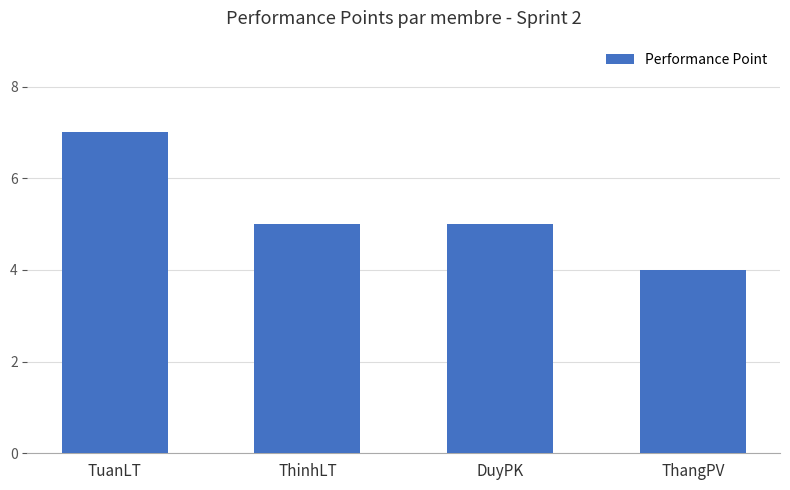

What is the label of the 2nd bar from the right?

DuyPK